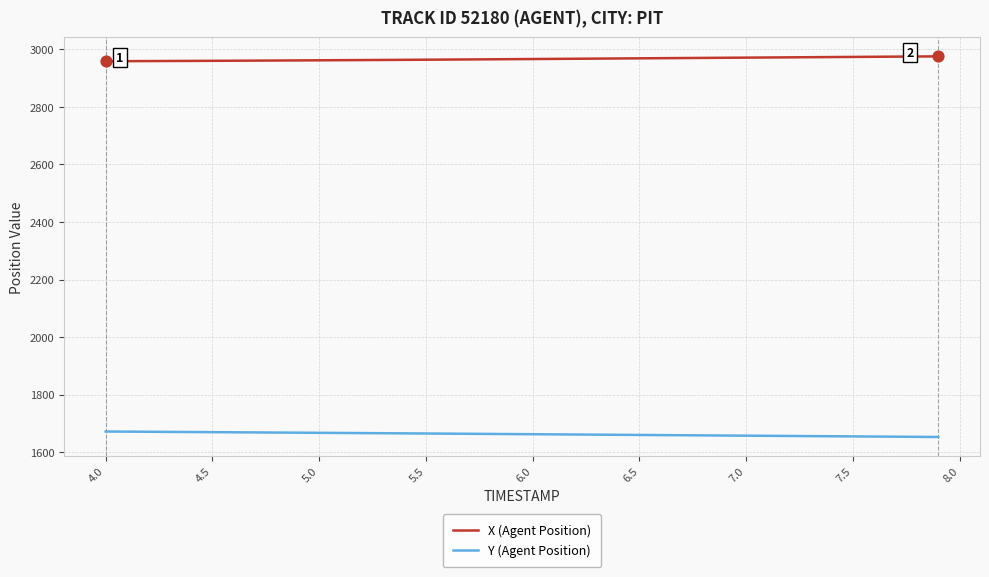

Which series has the largest total across all categories?

X (Agent Position)